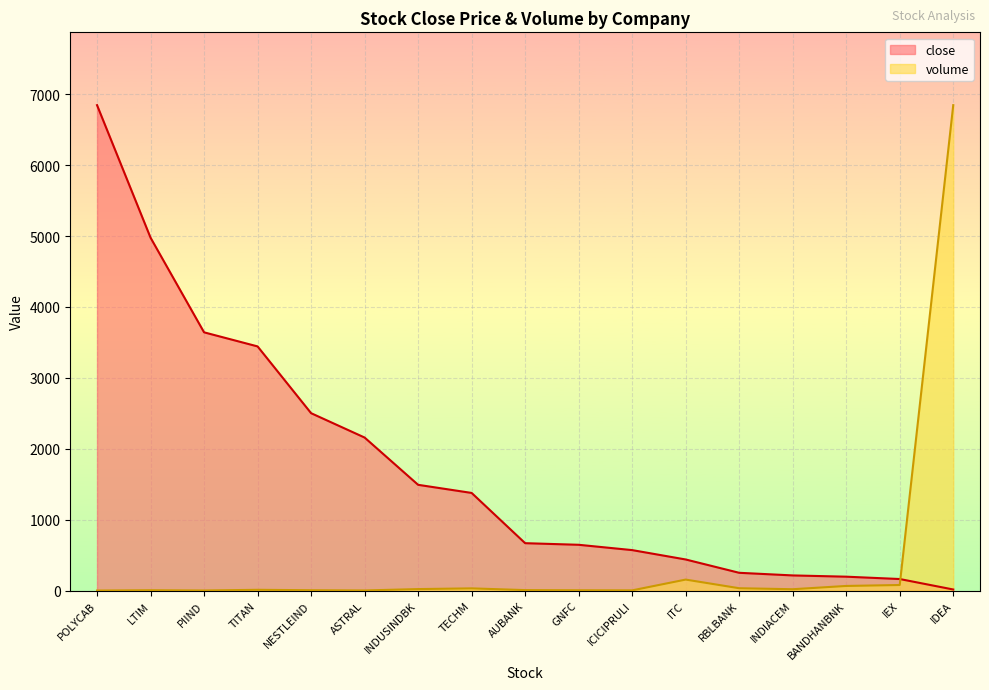

Which series ends up on top after the final intersection of volume and close?

volume